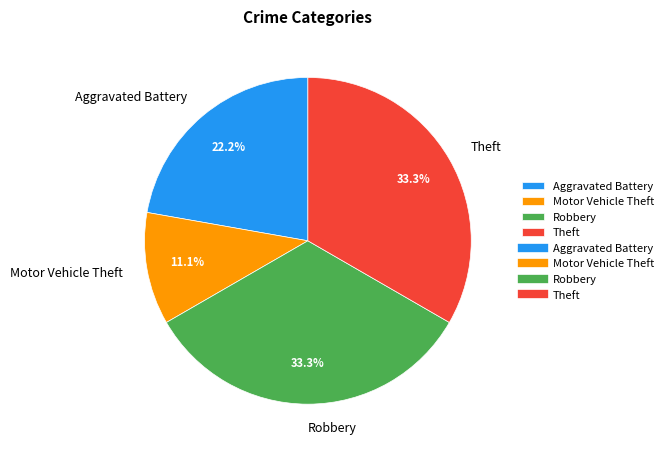

Does any single category account for the majority?

No